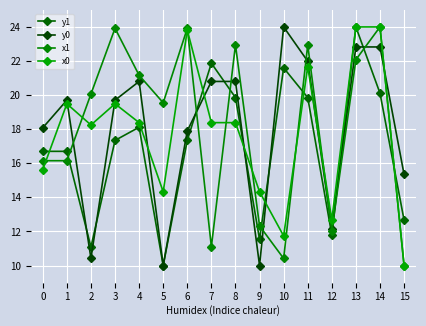

Does the chart display data point markers on the line(s)?

Yes